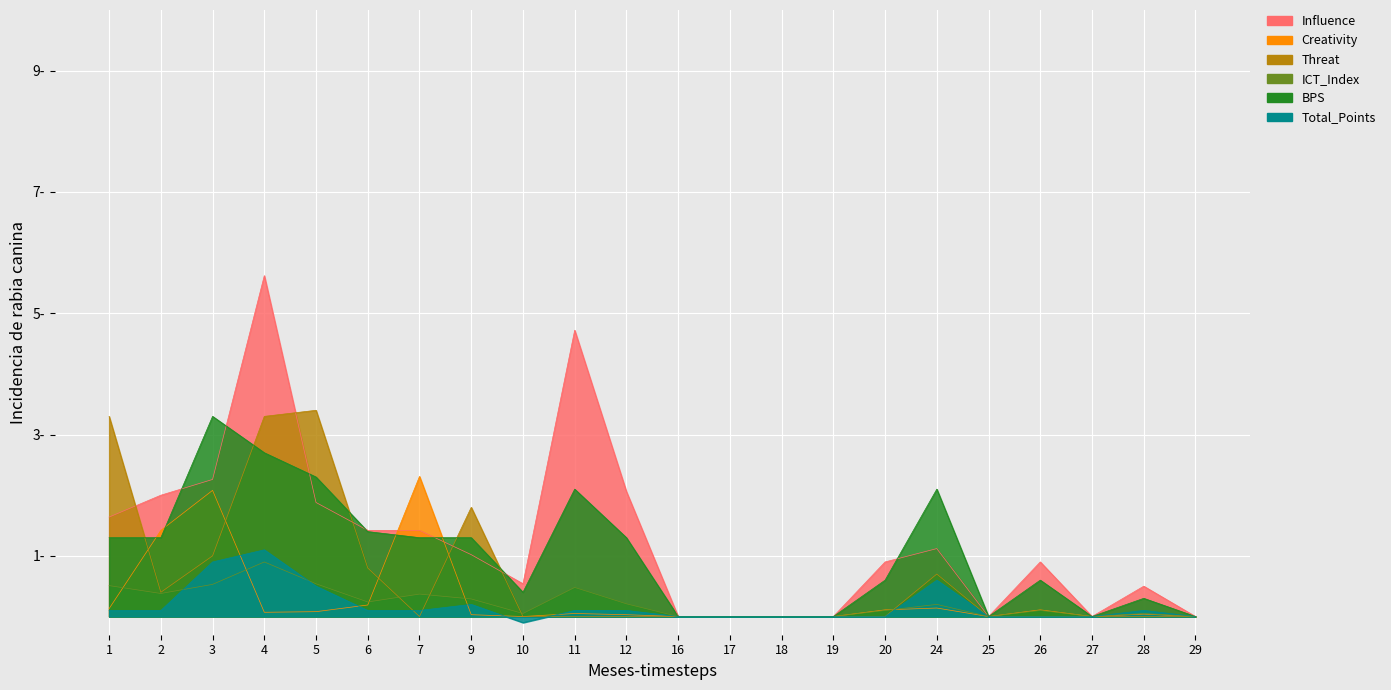

Is it true that Creativity equals 0.0 at 10?

True